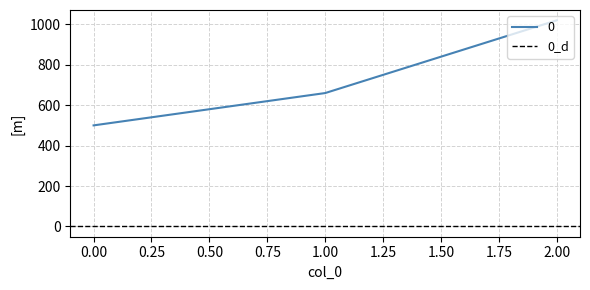

At which label is the value closest to 760?

1